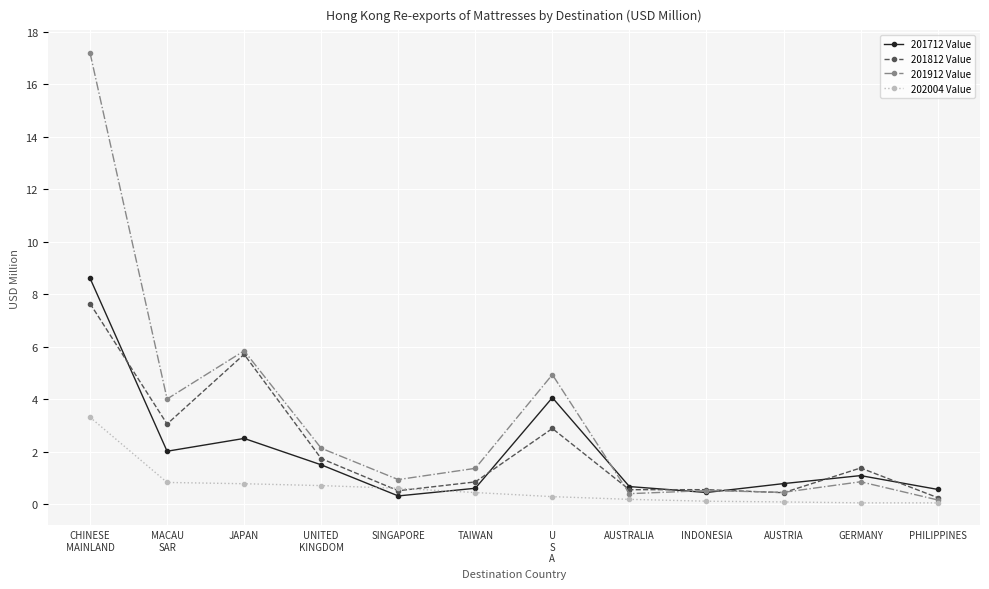

Where is the first local maximum for 201712 Value?

JAPAN